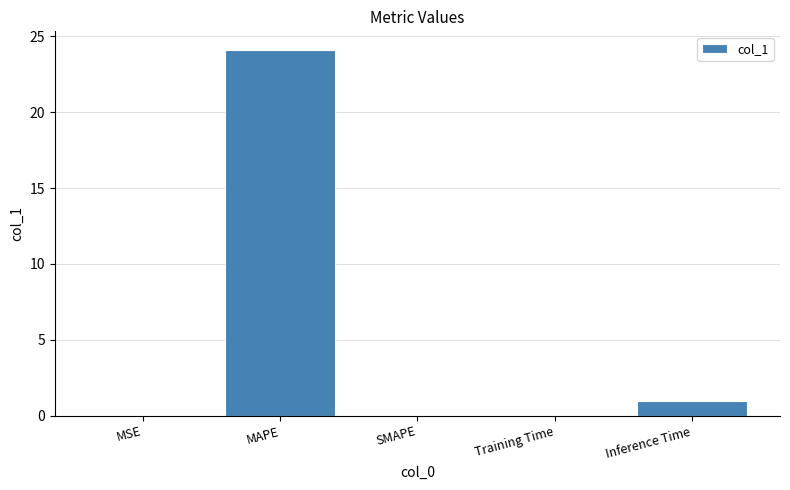

True or false: the data shows 0.0 at MSE.

True